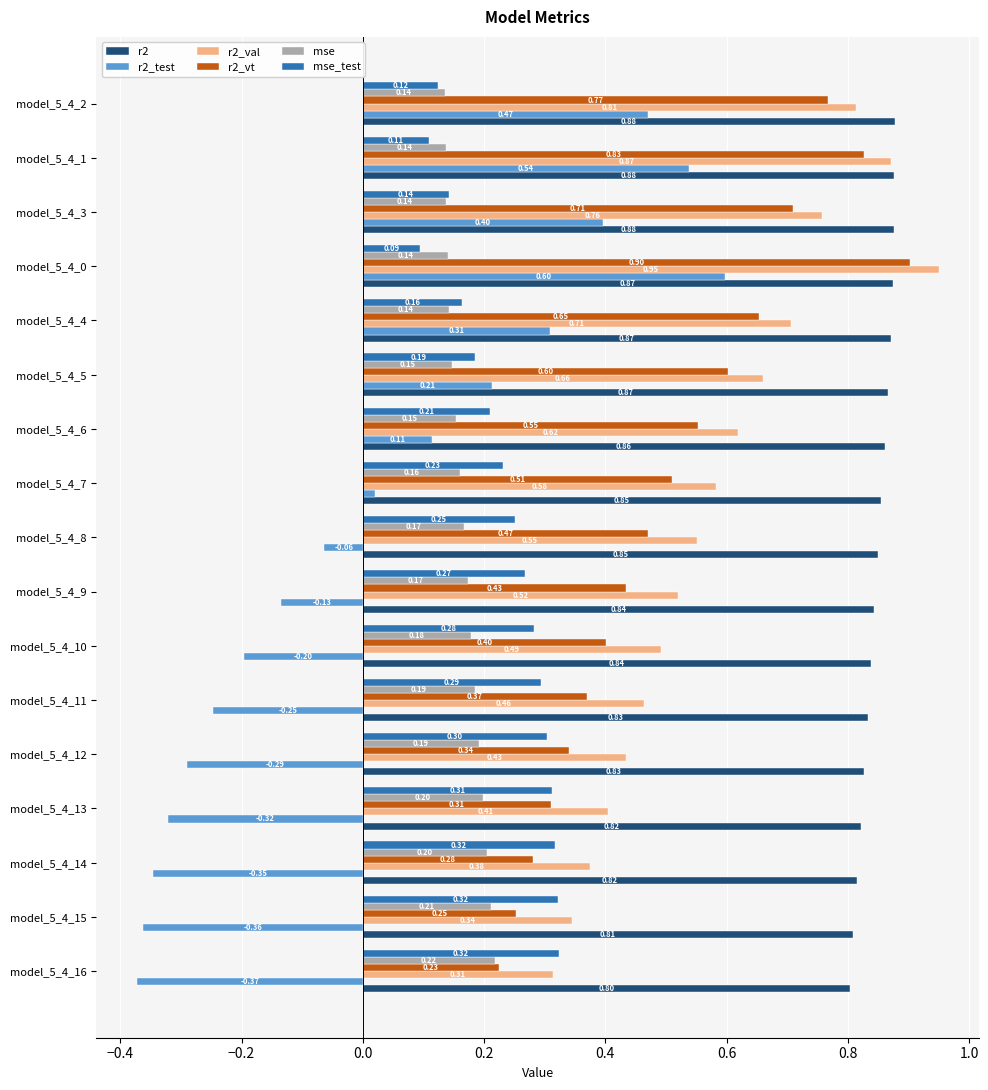

How many negative values does the r2_test series have?

9